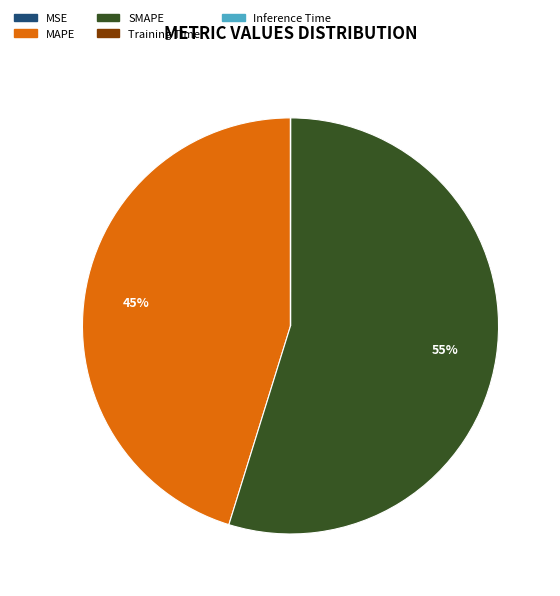

To the nearest percent, what is the average slice percentage?

20%